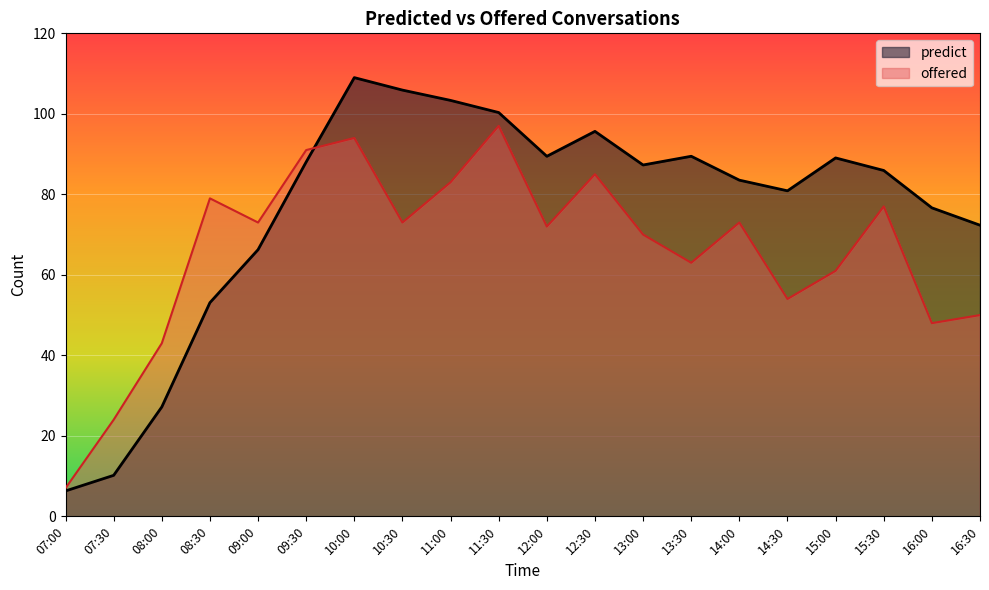

How many values in the predict series are below 87?

10